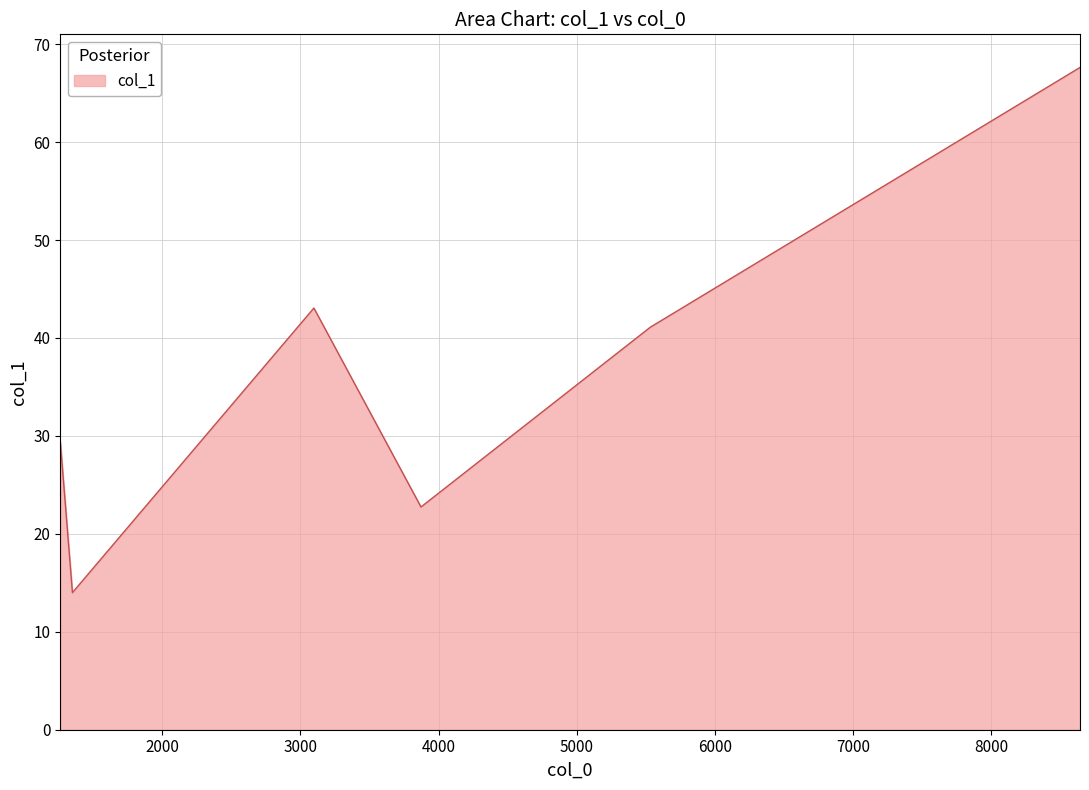

What is the maximum value shown in the chart?

67.6